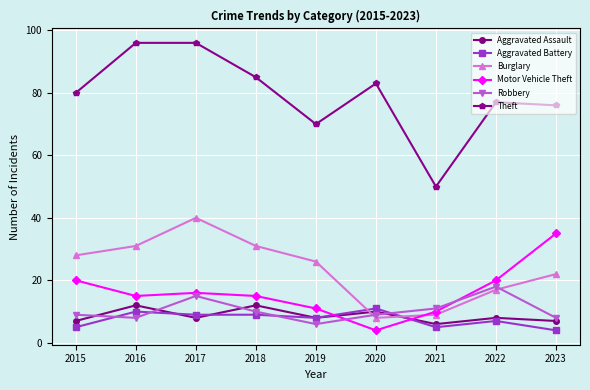

At 2018, list the series in order from smallest to largest.

Aggravated Battery, Robbery, Aggravated Assault, Motor Vehicle Theft, Burglary, Theft